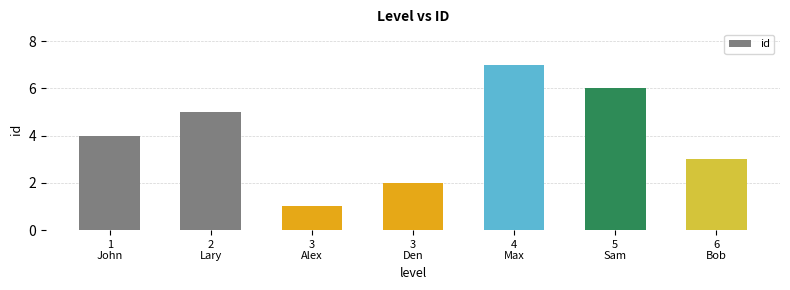

What is the smallest value displayed?

1